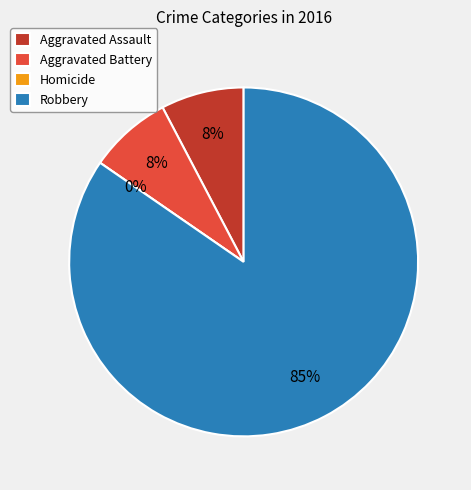

Between Homicide and Aggravated Assault, which is larger?

Aggravated Assault